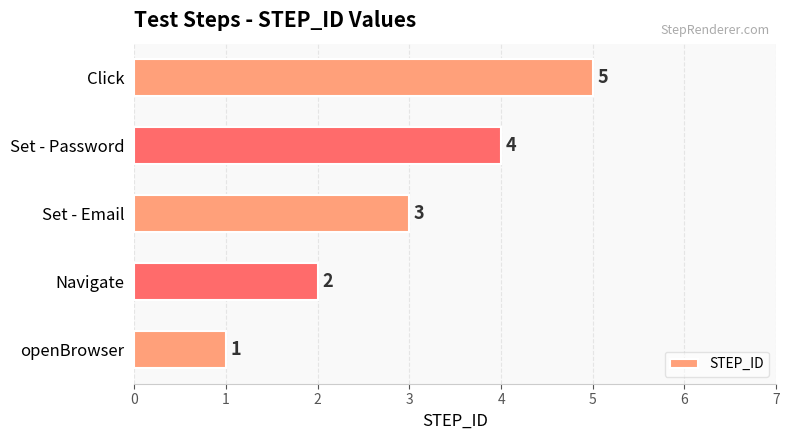

What is the ratio of the value at Set - Email to the value at Click?

0.6